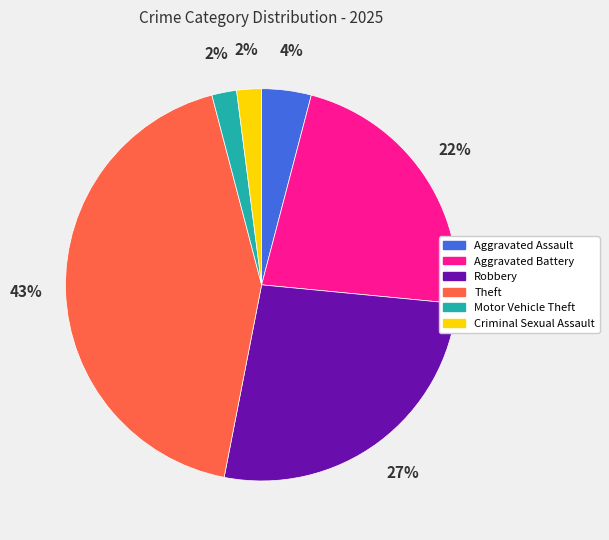

Between Aggravated Assault and Robbery, which is larger?

Robbery